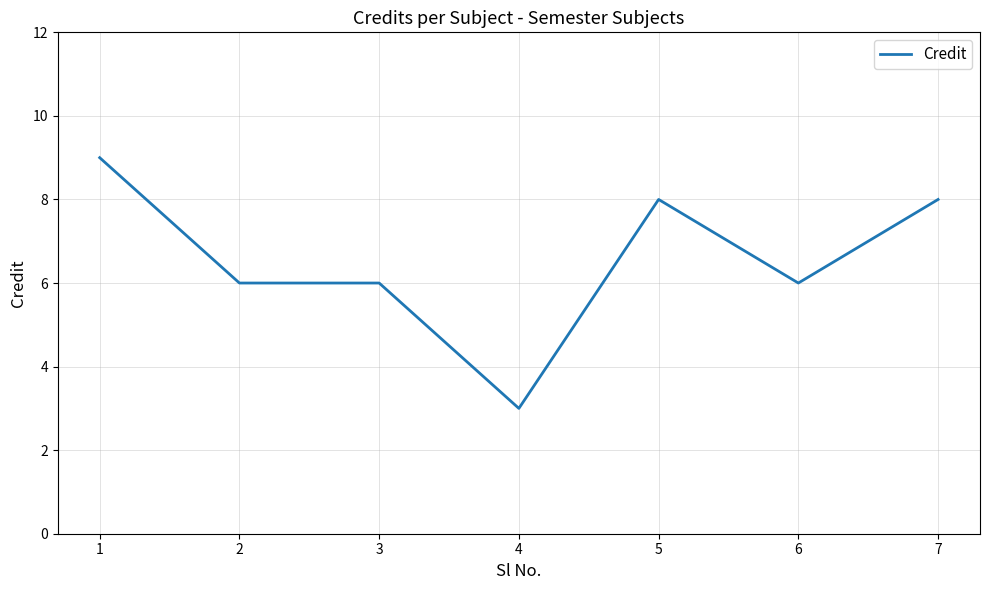

At which category does the chart reach its minimum across all series?

4